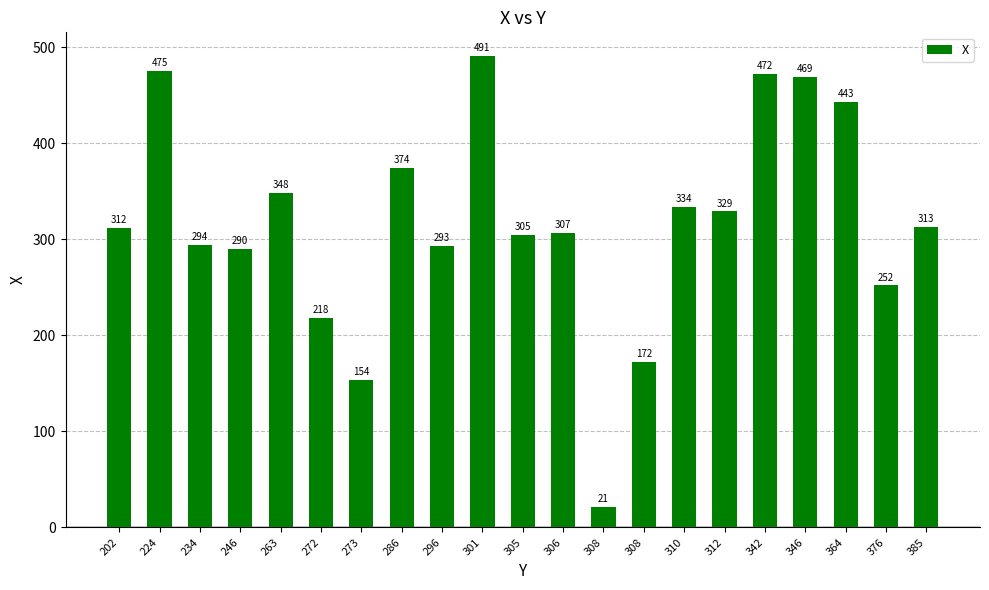

The value at 308 is 105. True or false?

False